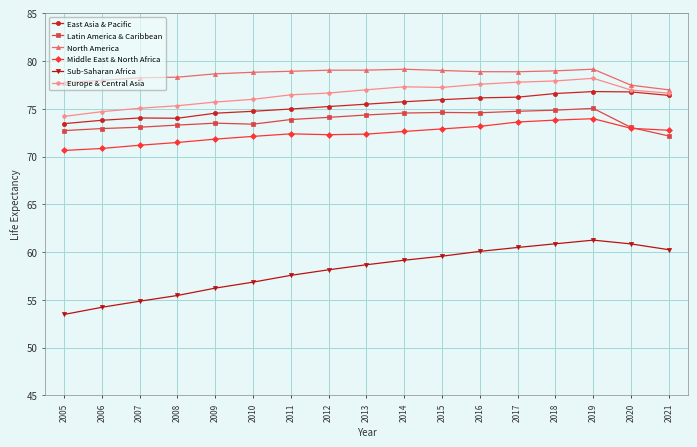

True or false: North America and Europe & Central Asia cross at least once.

False